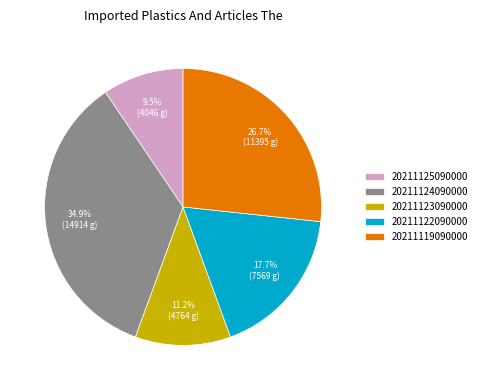

Combined, do 20211122090000 and 20211123090000 account for over 50%?

No